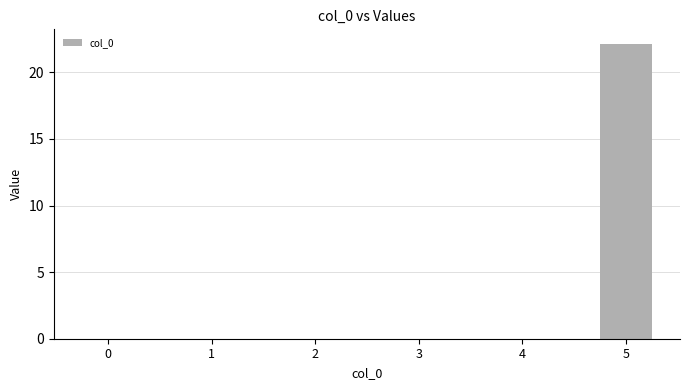

What is the sum of all values?

22.1